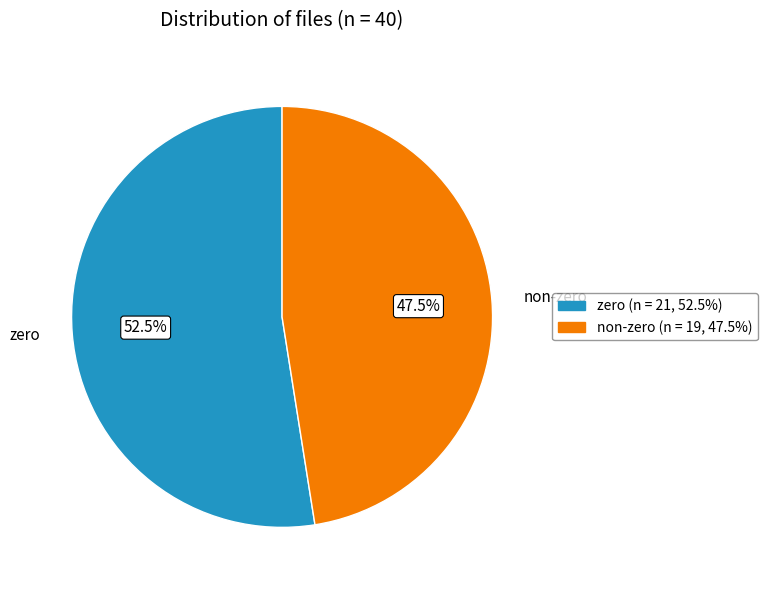

Which slice represents more than half of the pie?

zero